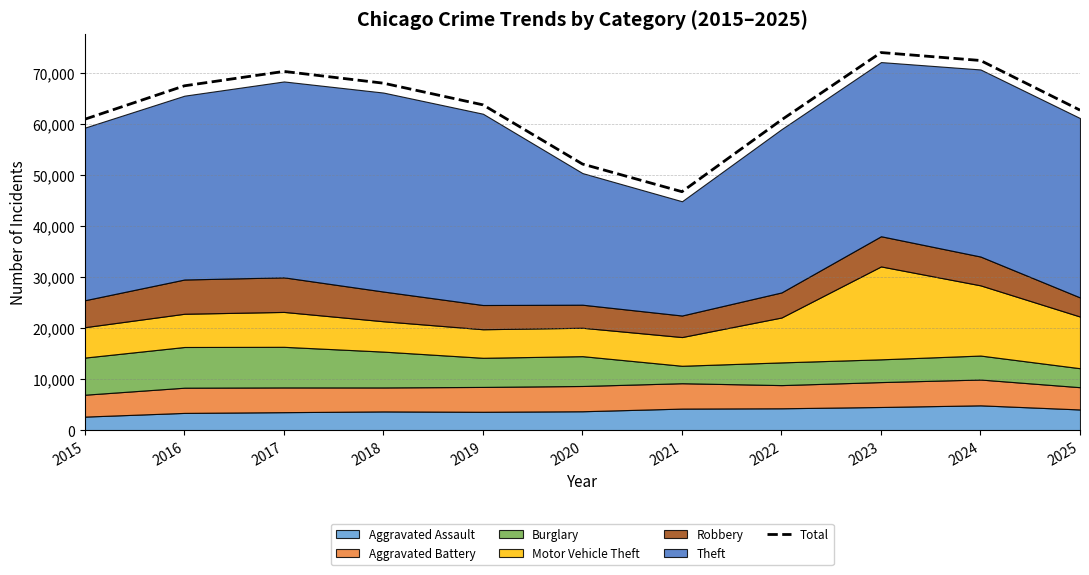

How many points are higher than both their immediate neighbors (excluding endpoints)?

2